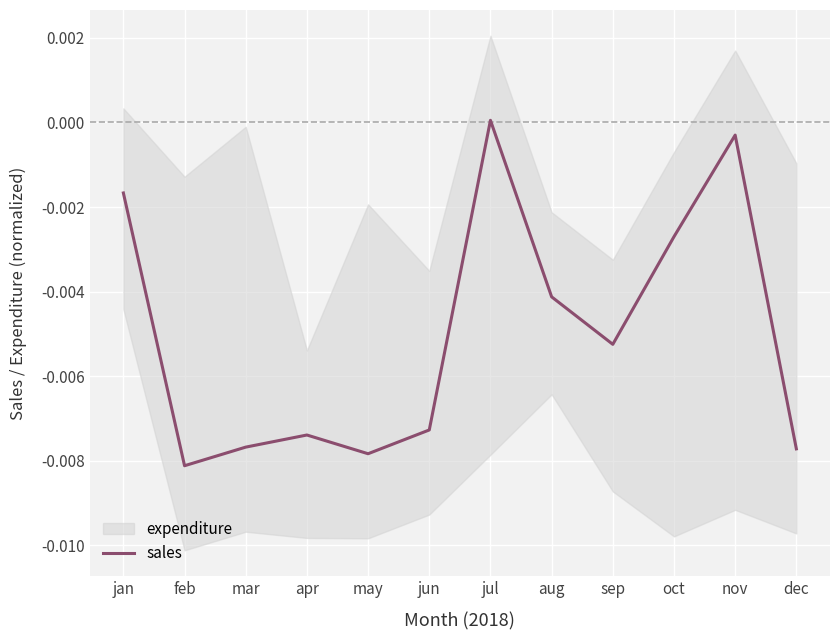

How many interior local peaks (higher than both neighbors) does the data have?

3